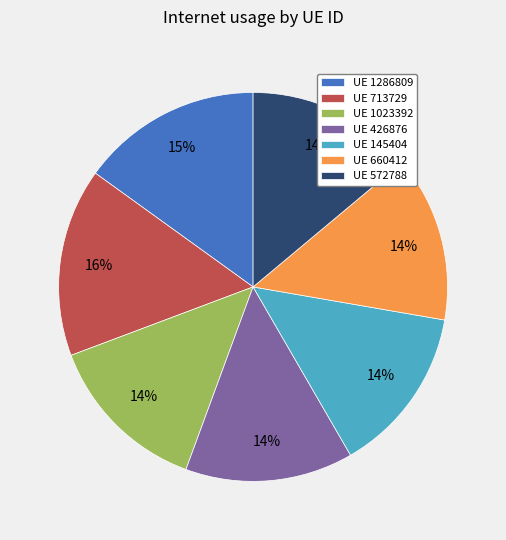

To the nearest percent, what portion does UE 145404 represent?

14%